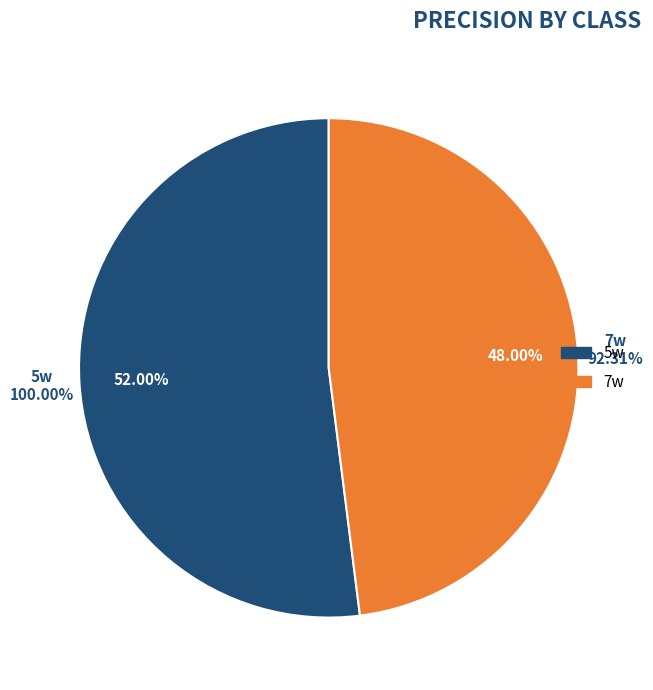

Combined, do 5w and 7w account for over 50%?

Yes